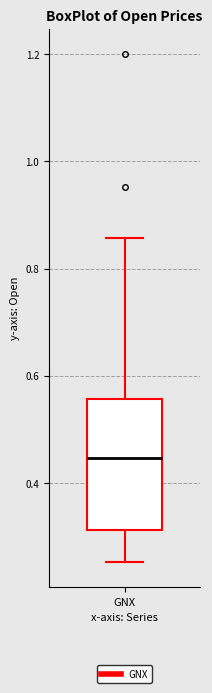

Transcribe this box plot: give where the median line is, the range the box spans, and where the two whiskers end, as read against the y-axis. The values are not printed on the chart, so give them approximately, as read against the axis.

median 0.44, box 0.32 to 0.56, whiskers 0.26 to 0.86